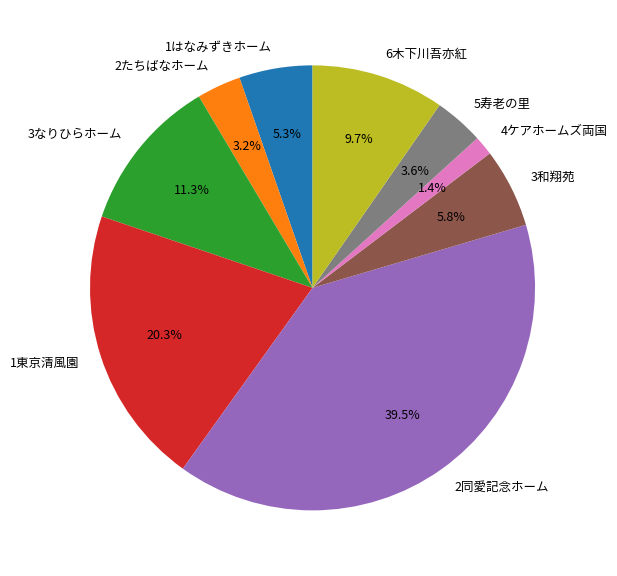

To the nearest percent, what is the average slice percentage?

11%